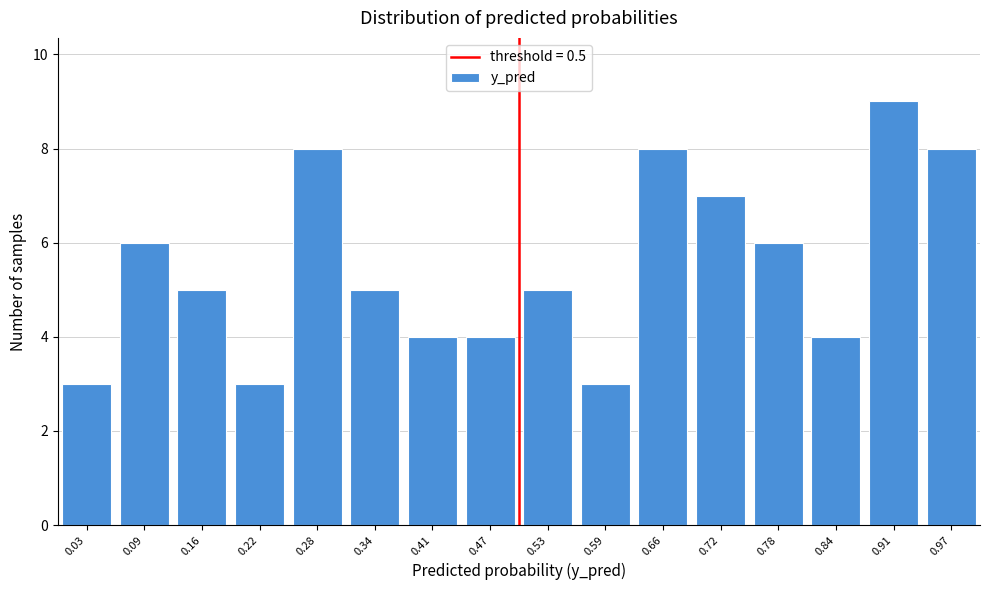

Reading left to right, list every bar in this chart as the range it spans on the x-axis followed by its height. Neither the bar edges nor the heights are printed on the chart, so give them approximately, as read against the axes.

0.00 to 0.06: 3
0.06 to 0.13: 6
0.13 to 0.19: 5
0.19 to 0.25: 3
0.25 to 0.31: 8
0.31 to 0.38: 5
0.38 to 0.44: 4
0.44 to 0.50: 4
0.50 to 0.56: 5
0.56 to 0.63: 3
0.63 to 0.69: 8
0.69 to 0.75: 7
0.75 to 0.81: 6
0.81 to 0.88: 4
0.88 to 0.94: 9
0.94 to 1.00: 8